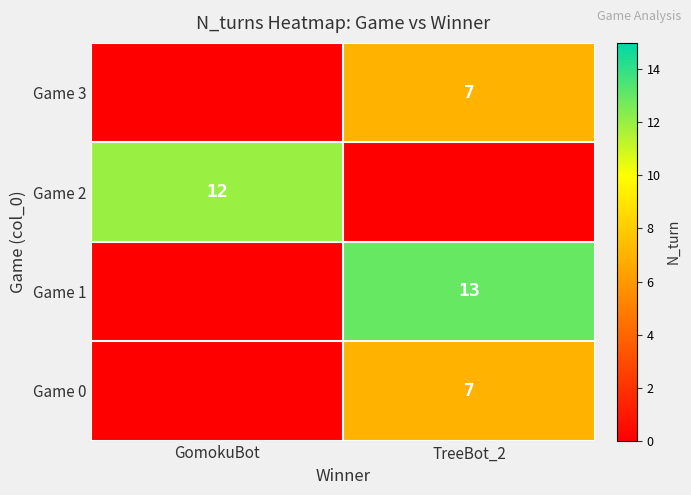

Is it true that Game 2 equals 8 at GomokuBot?

False